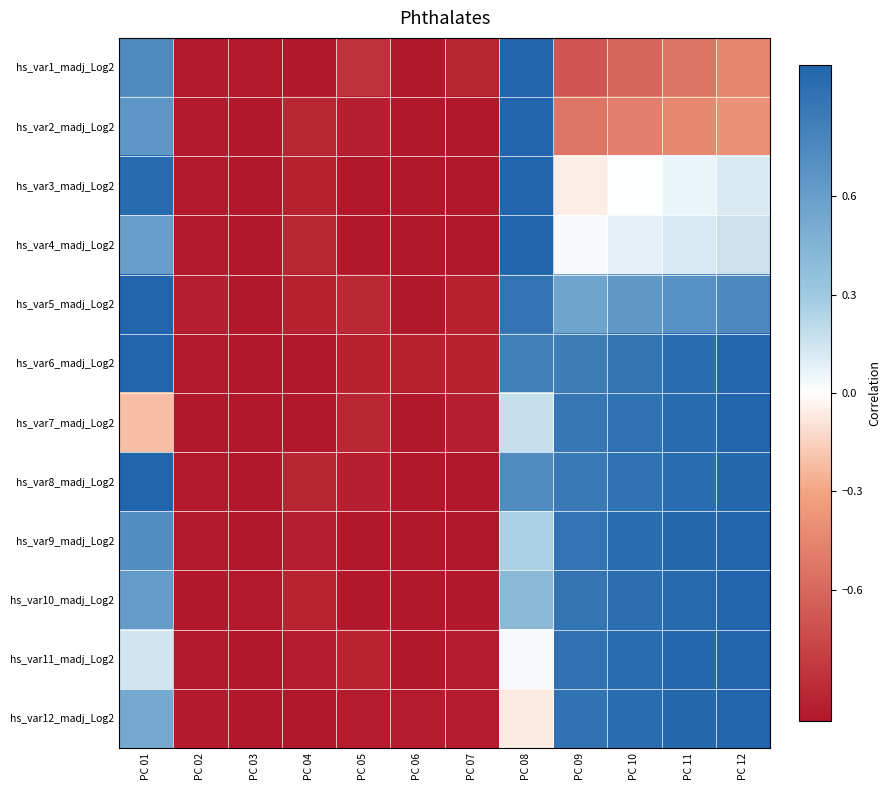

How many series are shown in this chart?

12